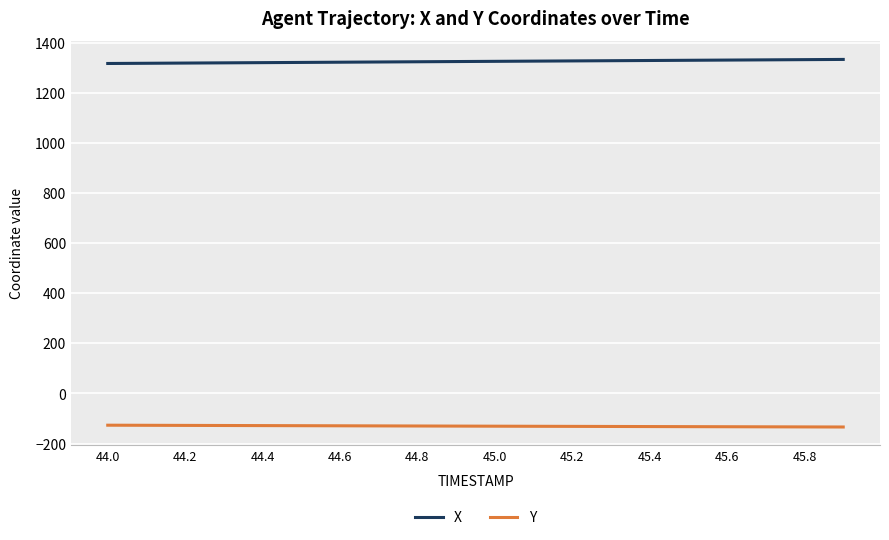

How many distinct data groups are displayed?

2